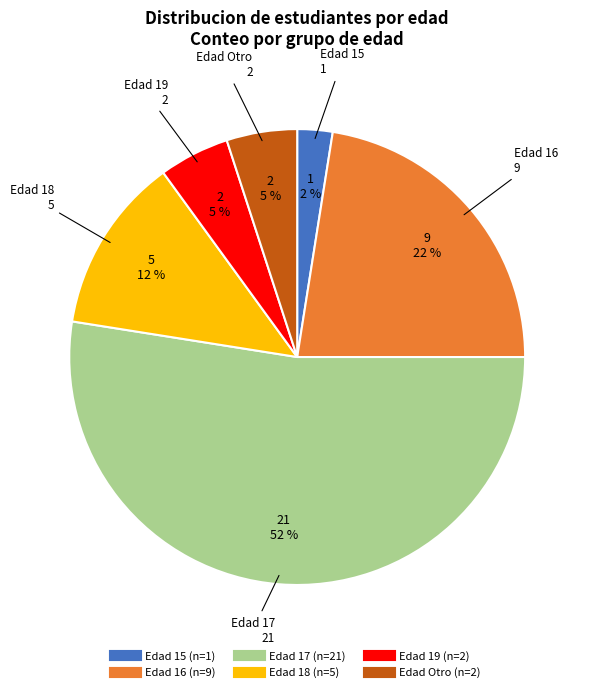

Is there a majority slice in this chart?

Yes